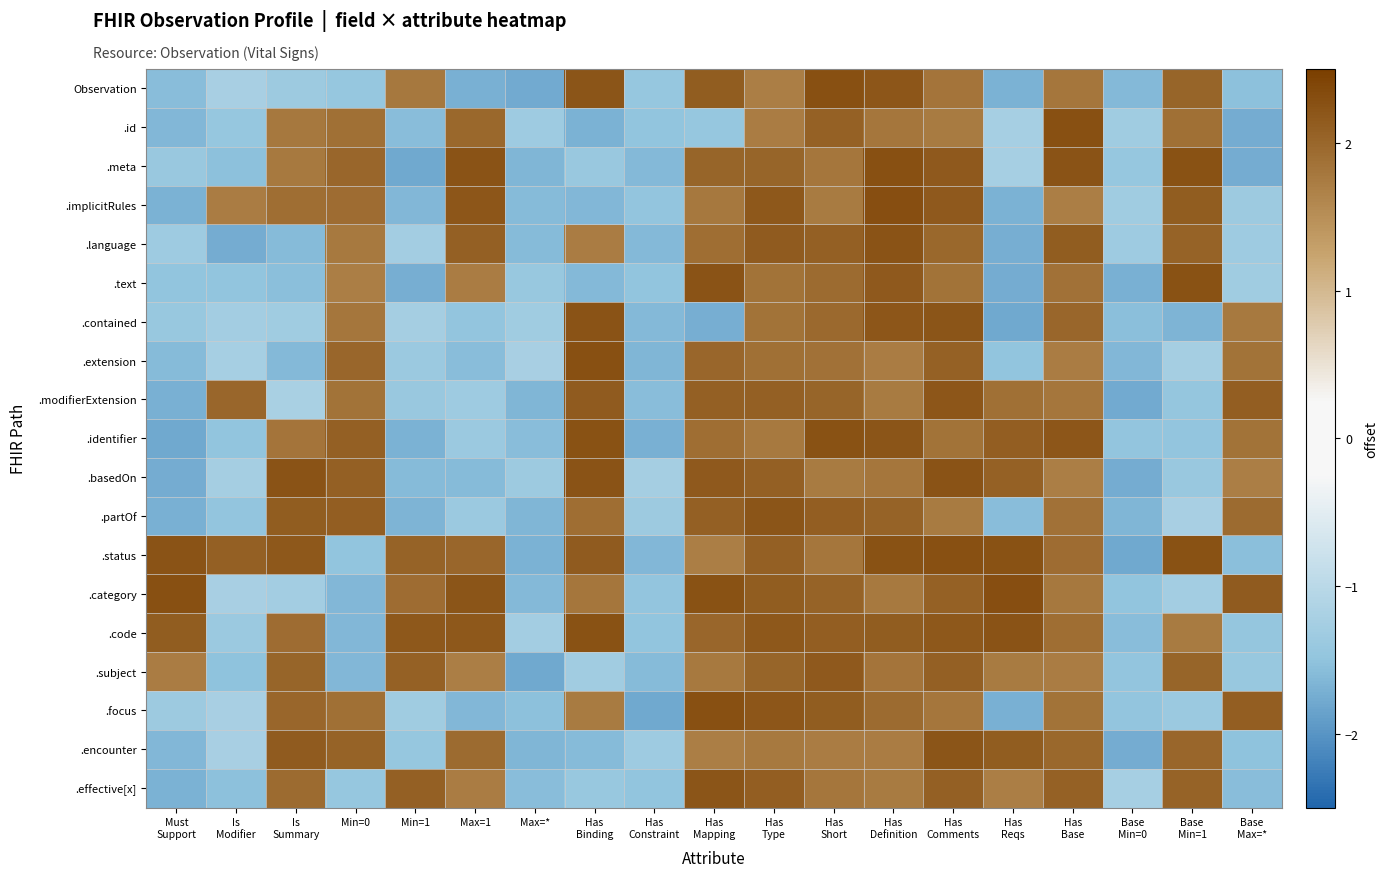

Count the number of categories in the chart.

19